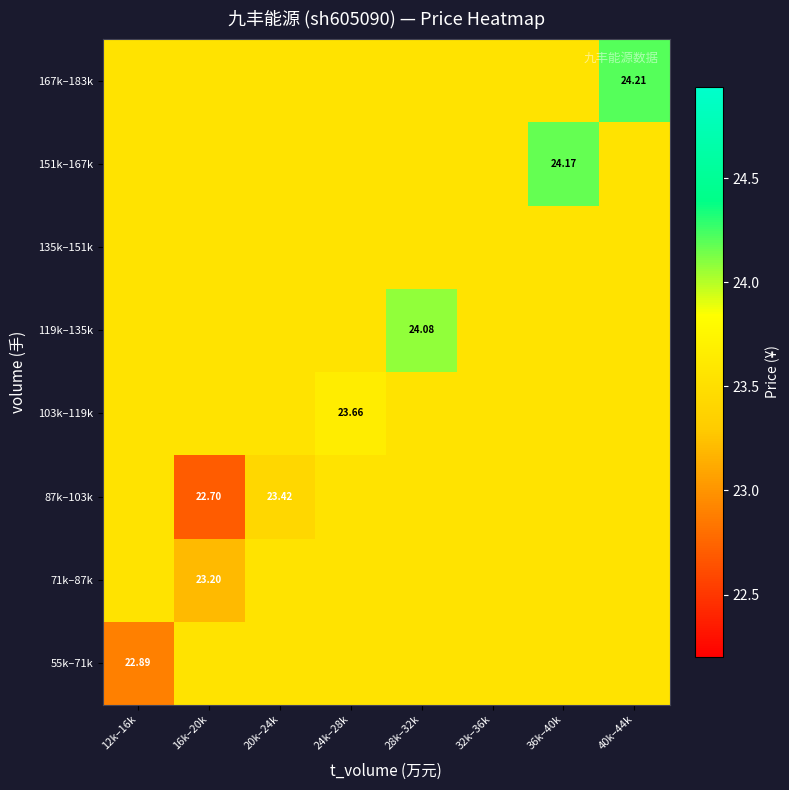

At 32k–36k, list the series in order from smallest to largest.

55k–71k, 71k–87k, 87k–103k, 103k–119k, 119k–135k, 135k–151k, 151k–167k, 167k–183k